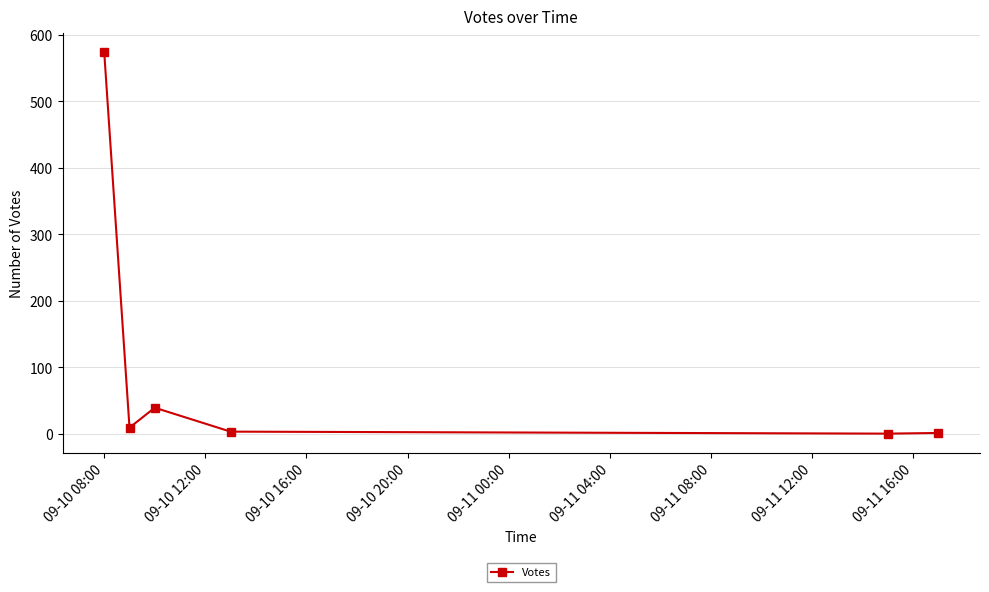

How many interior local valleys (lower than both neighbors) does the data have?

2